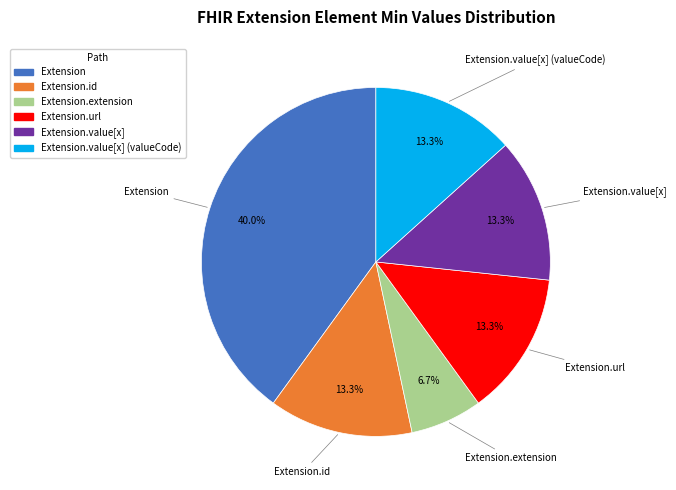

Is there any slice that represents more than half of the pie?

No